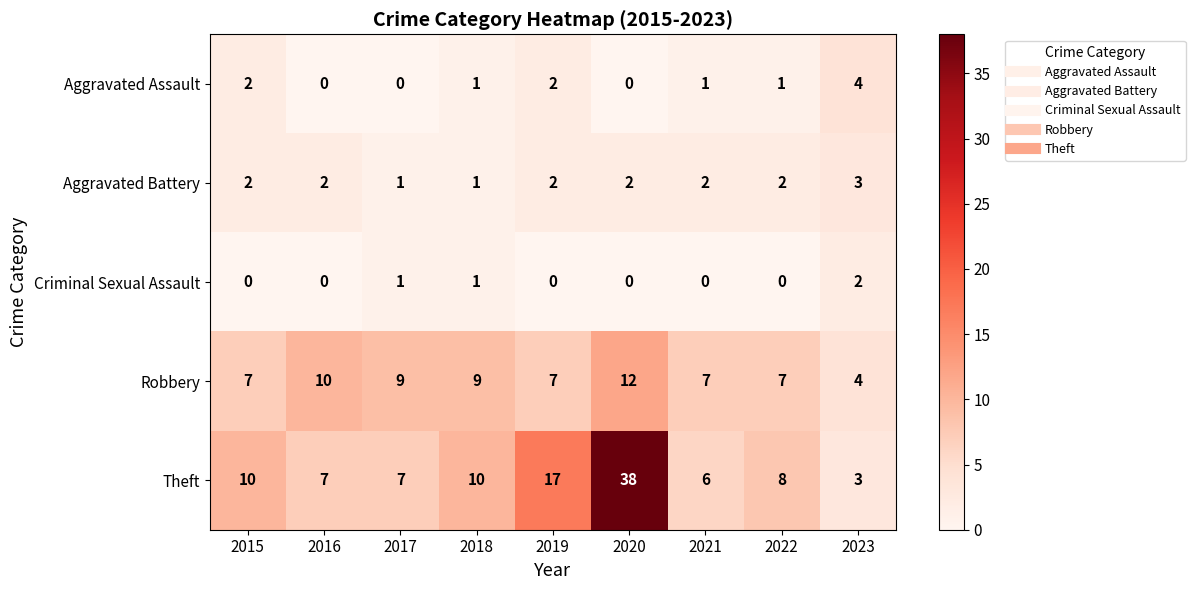

Is it true that Aggravated Assault equals 4 at 2023?

True